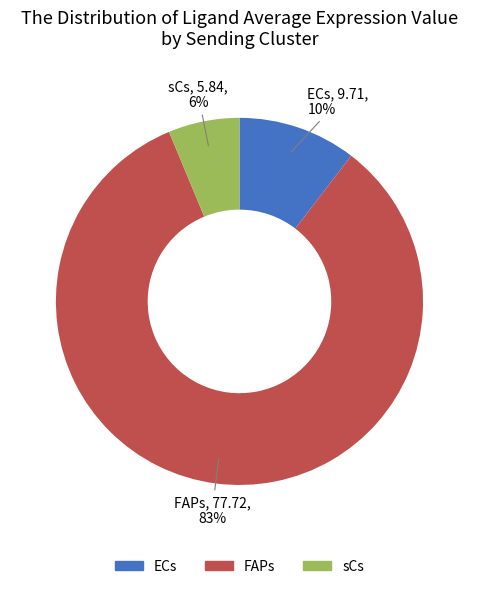

Which slice is the smallest?

sCs